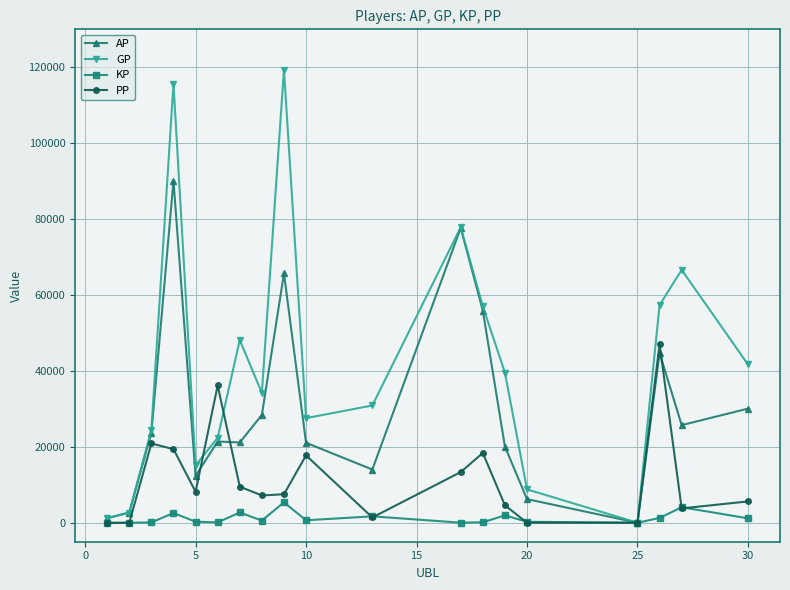

Which series has the largest total across all categories?

GP